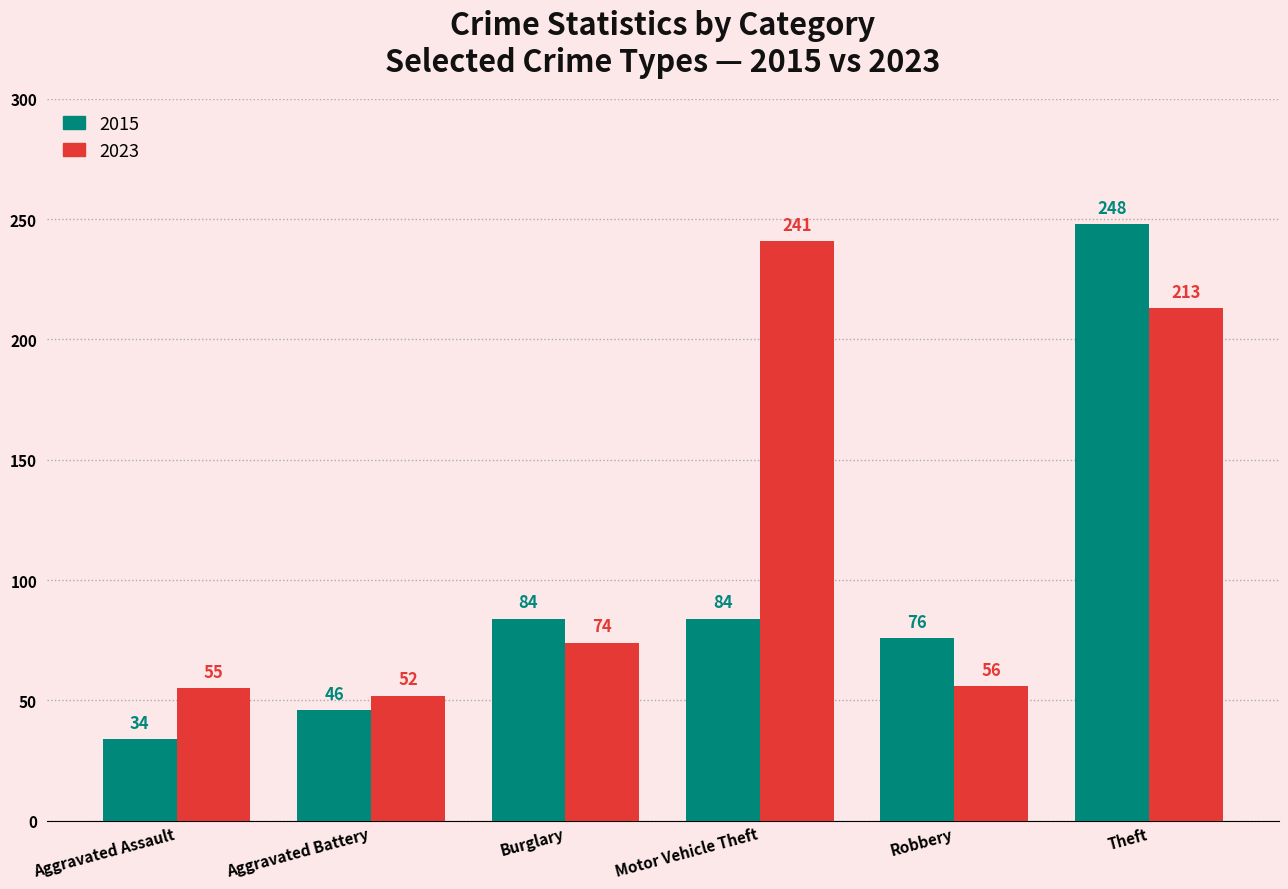

What is the difference between the maximum and minimum values in the 2015 series?

214